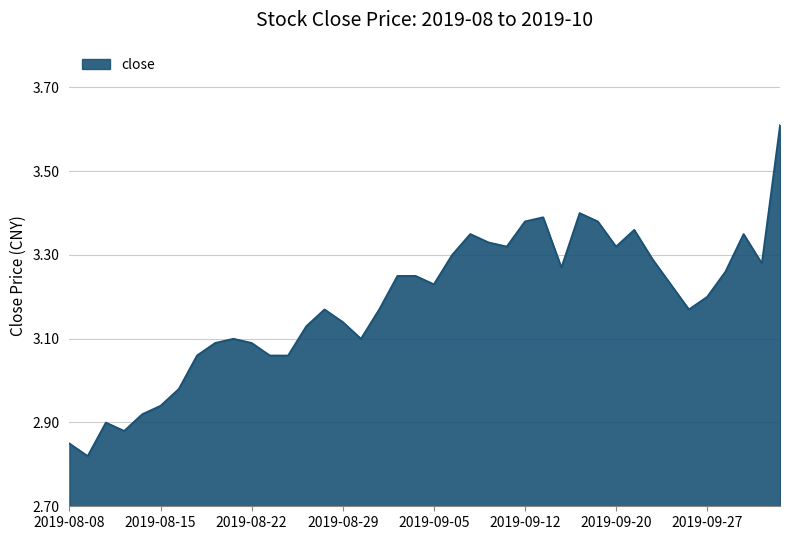

What is the difference between the maximum and minimum values?

0.8